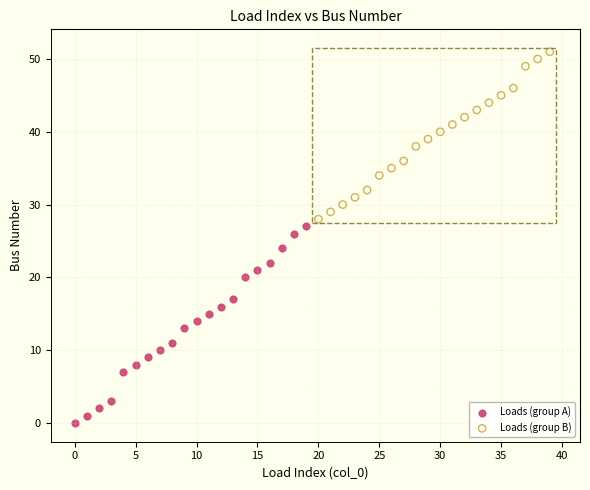

Which series contains the lowest Y value?

Loads (group A)